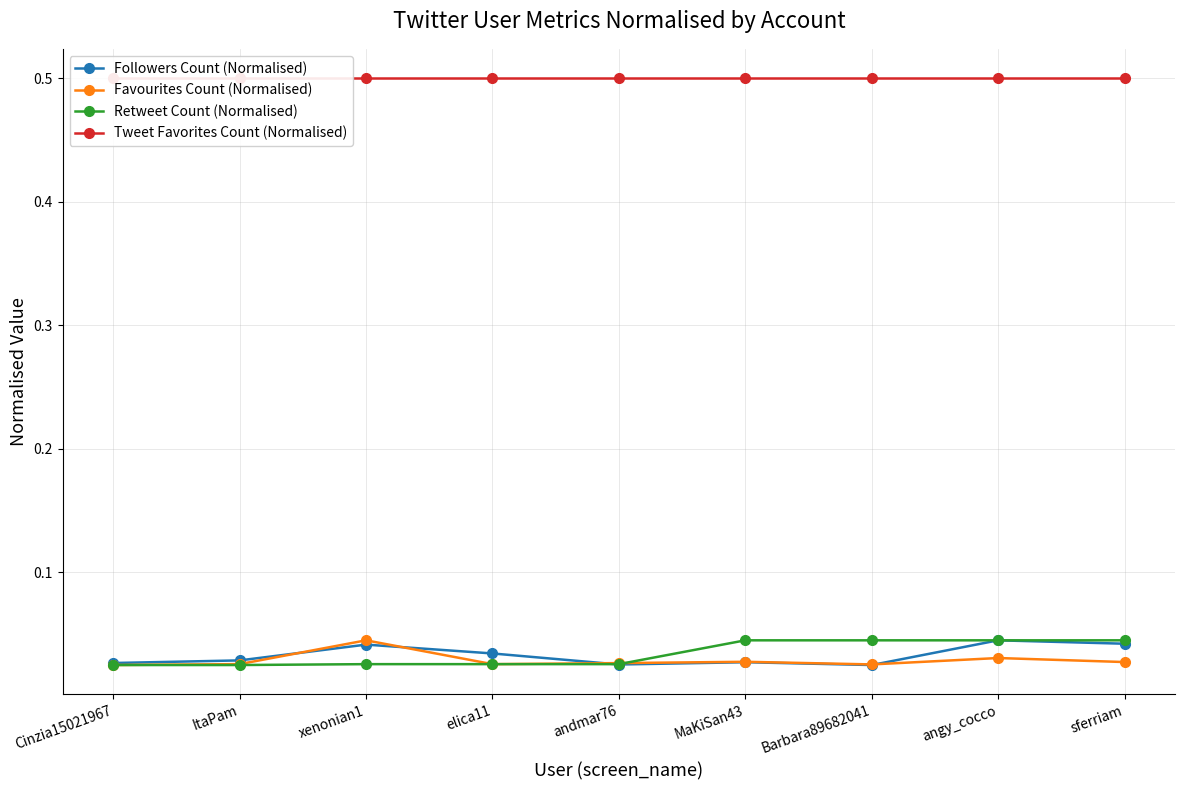

The Retweet Count (Normalised) series shows 0.0 at sferriam. True or false?

False